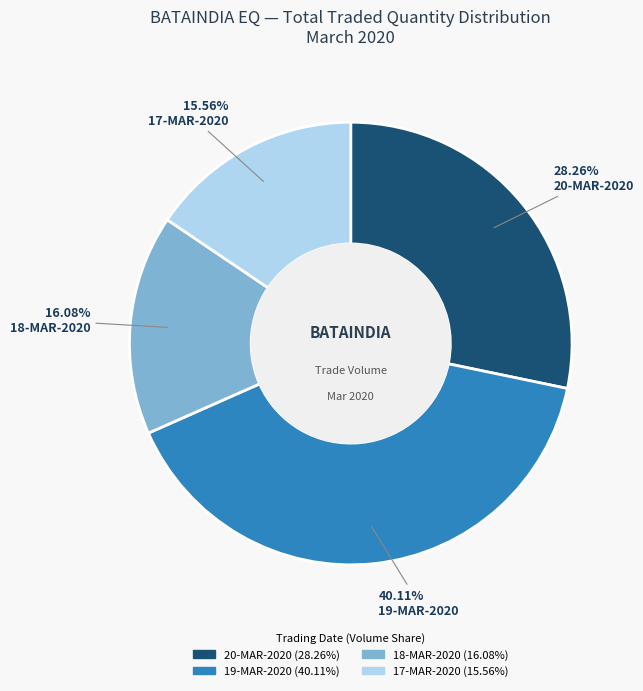

Does any single category account for the majority?

No